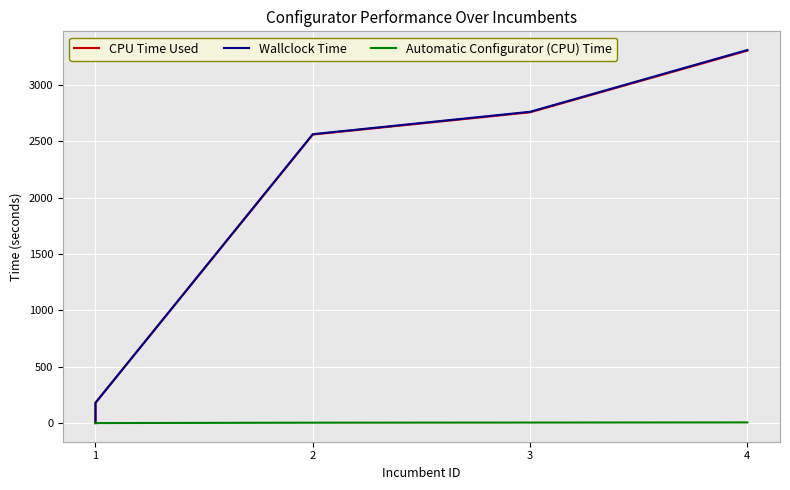

What are all the series names shown in the legend?

CPU Time Used, Wallclock Time, Automatic Configurator (CPU) Time